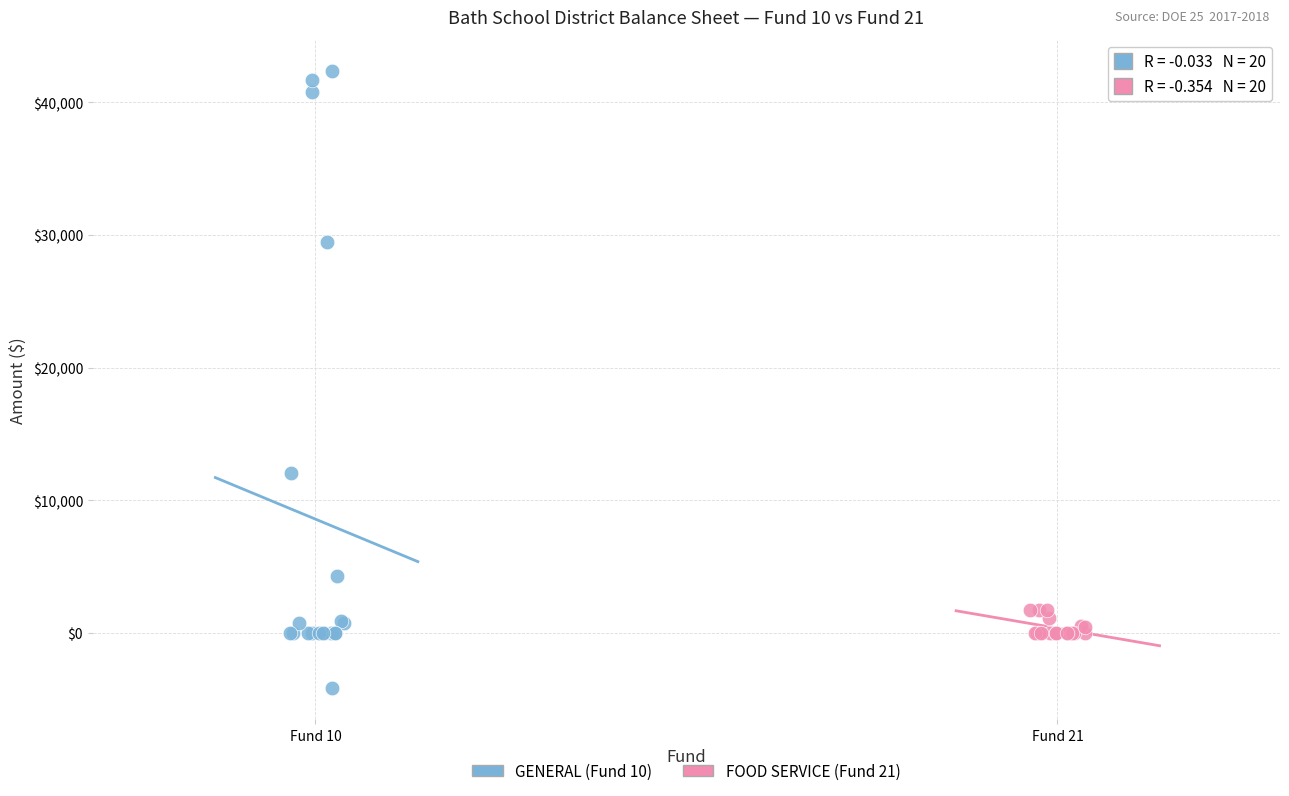

What are all the series names shown in the legend?

GENERAL (Fund 10), FOOD SERVICE (Fund 21)